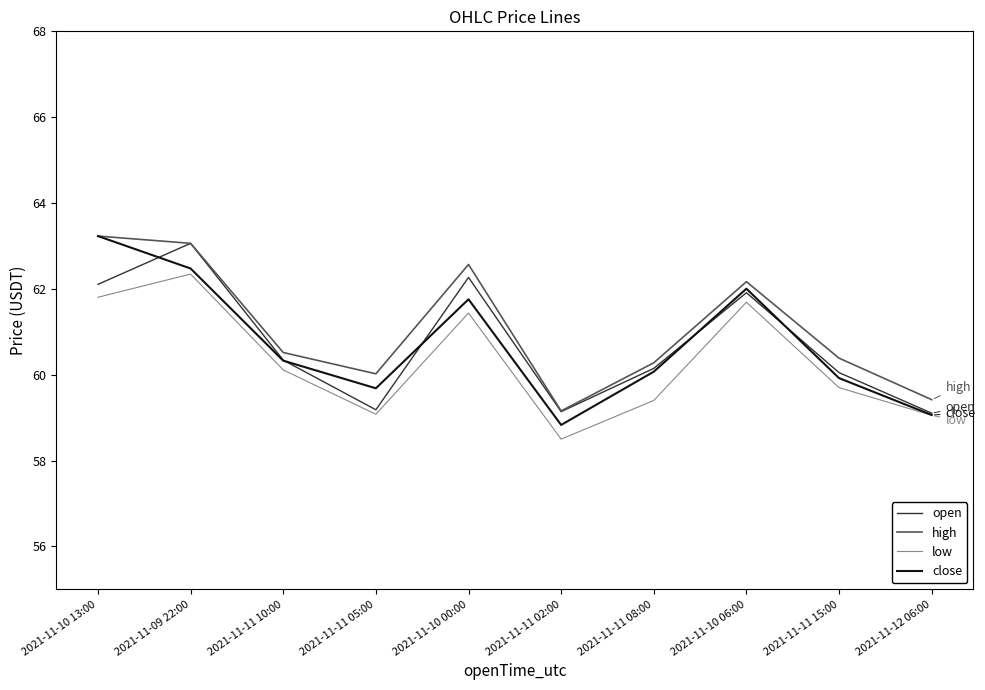

In high, how many points are higher than both neighbors (excluding endpoints)?

2